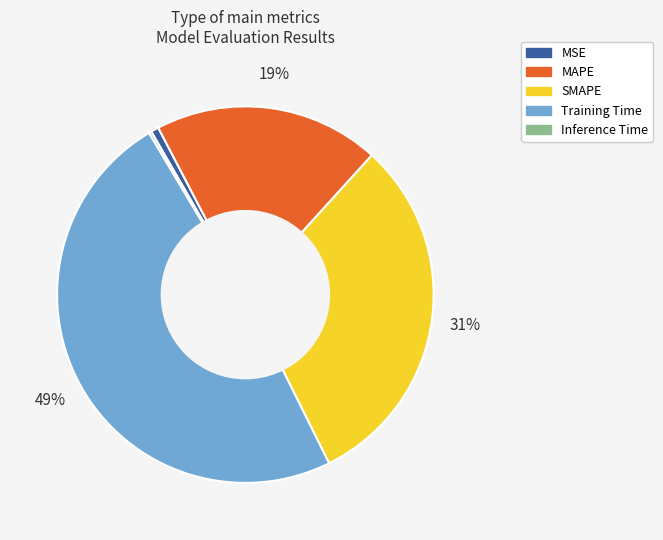

True or false: SMAPE accounts for 21% of the total.

False